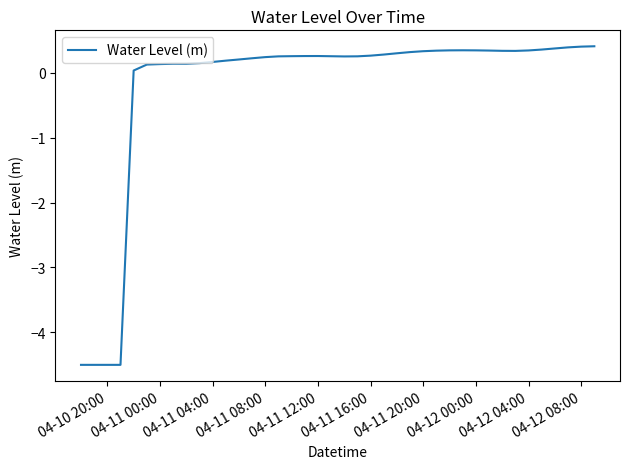

What is the difference between the maximum and minimum values?

4.9